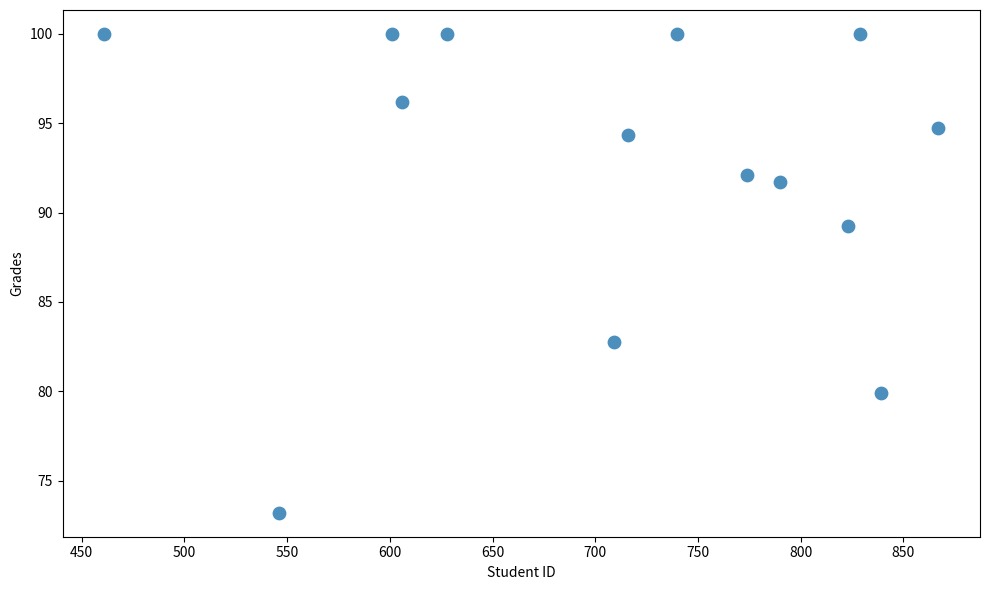

What is the range of X values (max minus min)?

406.0